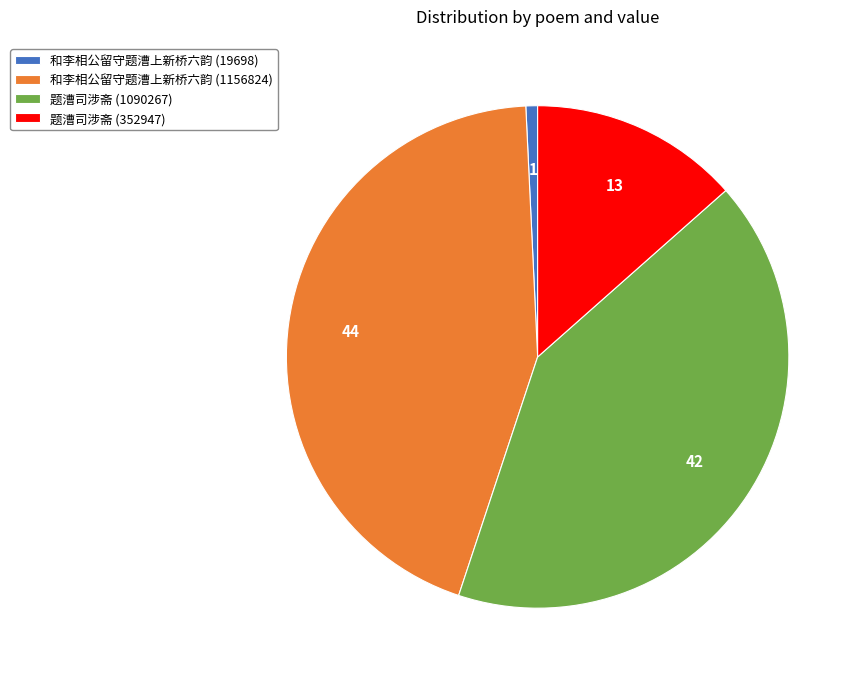

Is it true that 和李相公留守题漕上新桥六韵 (19698) is 89% of the pie?

False